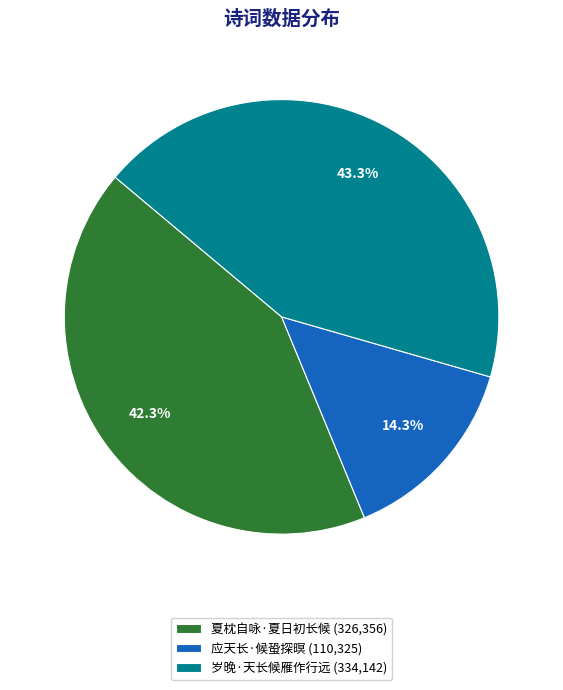

True or false: 应天长·候蛩探暝 accounts for 14% of the total.

True